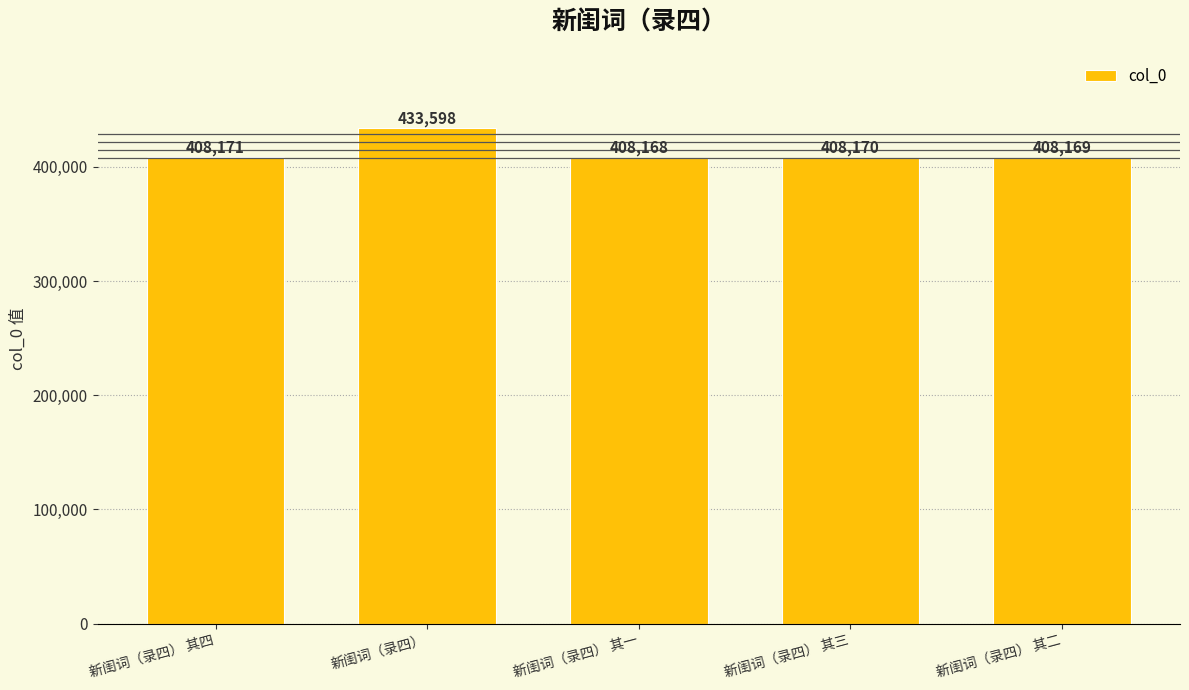

What is the minimum value shown in the chart?

408168